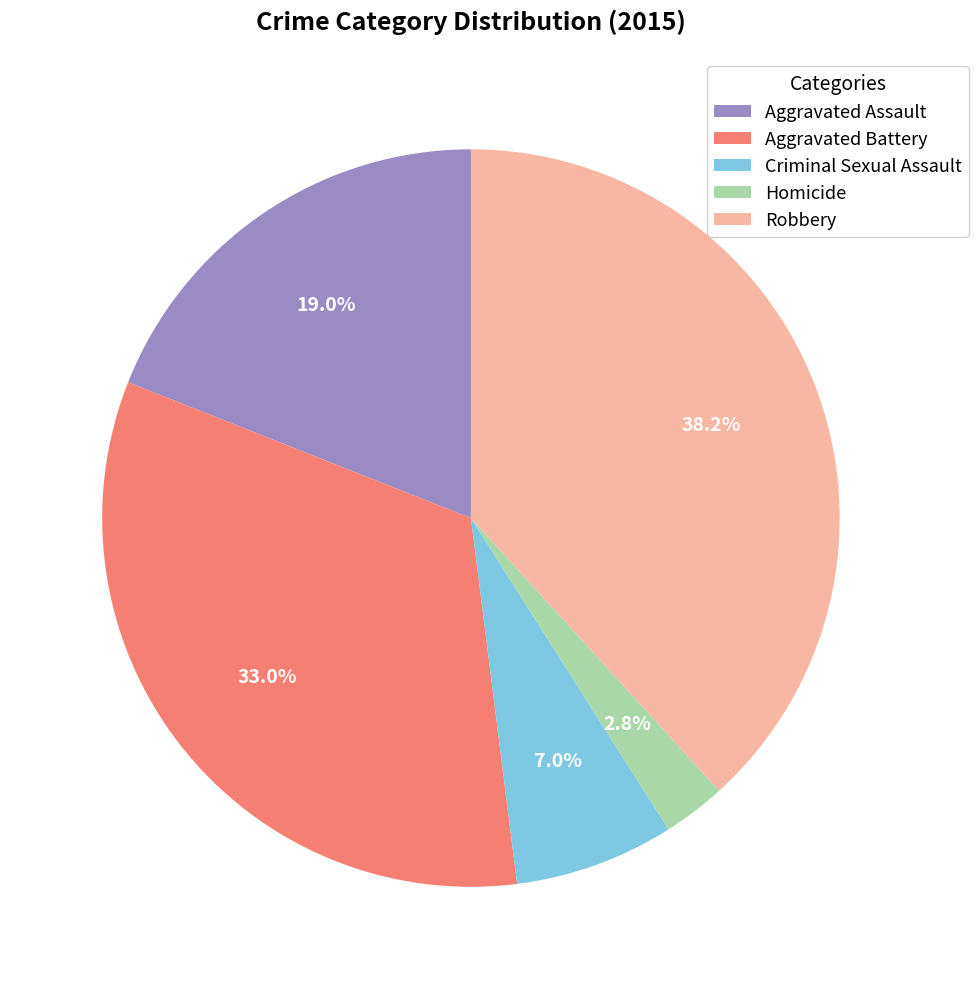

Between Homicide and Aggravated Battery, which is larger?

Aggravated Battery